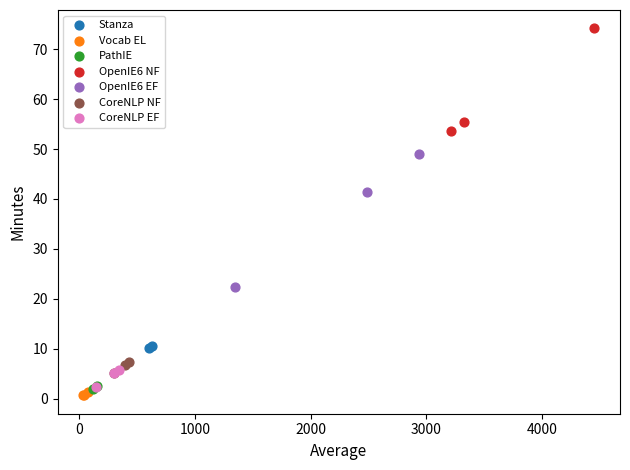

What are all the series names shown in the legend?

Stanza, Vocab EL, PathIE, OpenIE6 NF, OpenIE6 EF, CoreNLP NF, CoreNLP EF